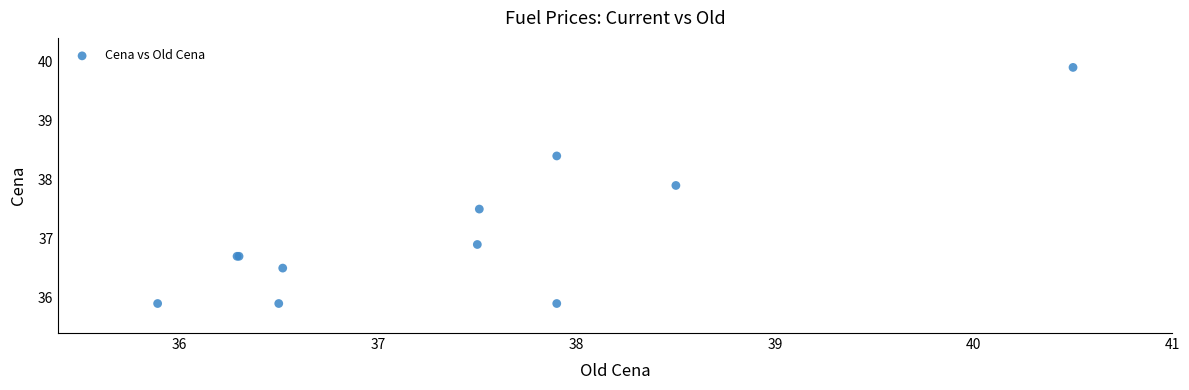

What Y value in the scatter plot is closest to 37?

36.9